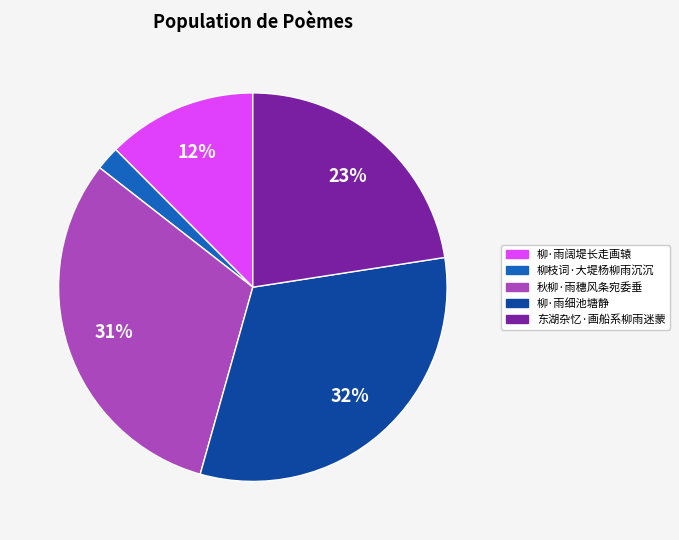

How many segments does this pie chart have?

5